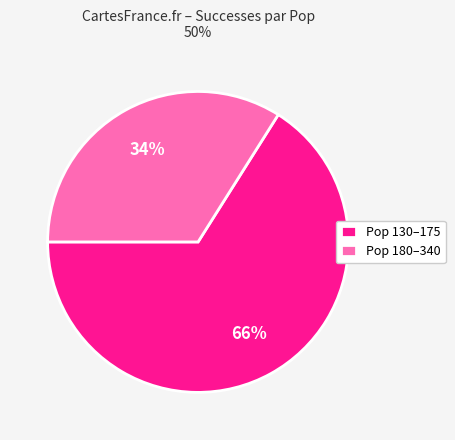

What percentage is the Pop 180–340 slice, to the nearest percent?

34%